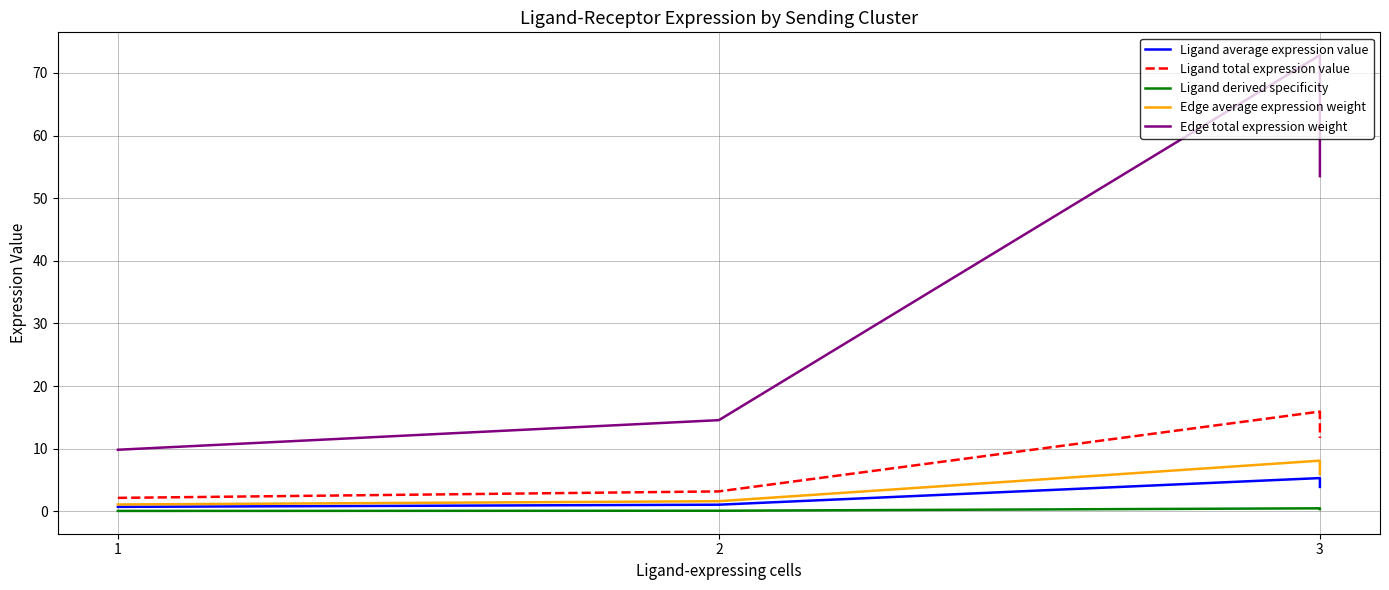

Where does the Edge average expression weight series first go above 5?

3